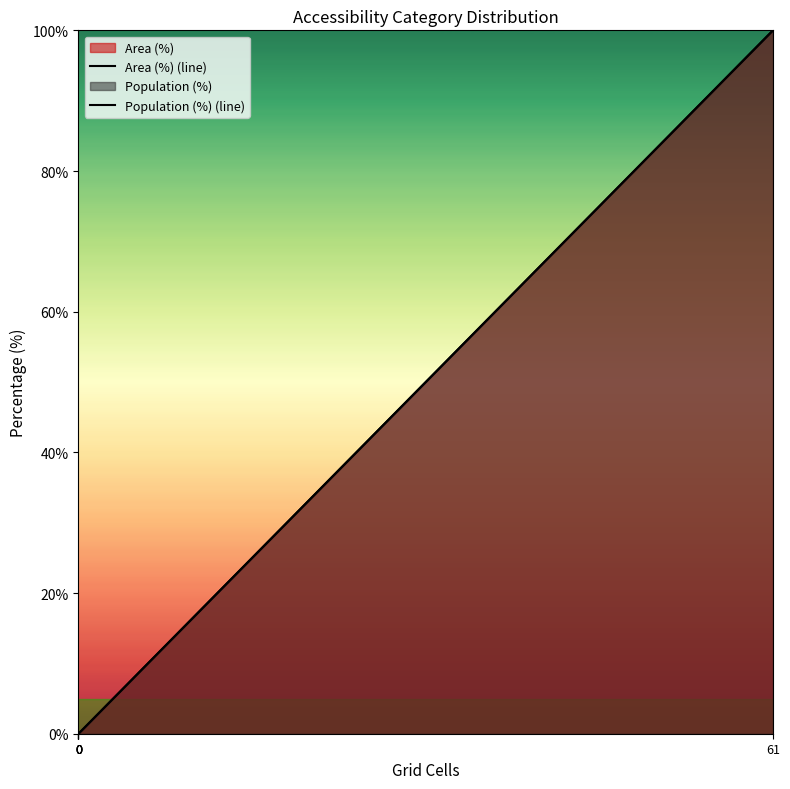

Is it true that Area (%) (line) equals -66 at 0?

False